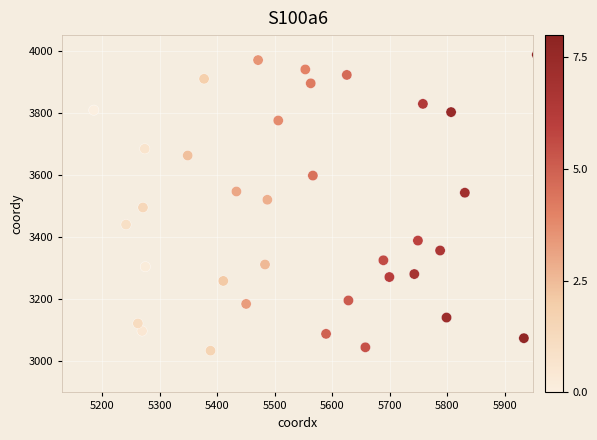

What is the range of Y values (max minus min)?

952.5